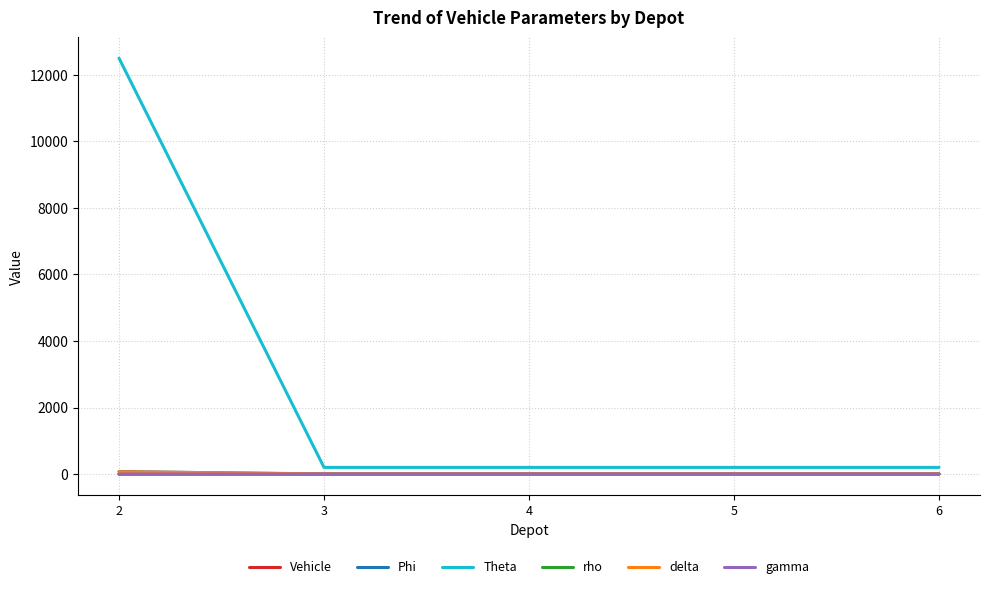

Which series has the largest total across all categories?

Theta